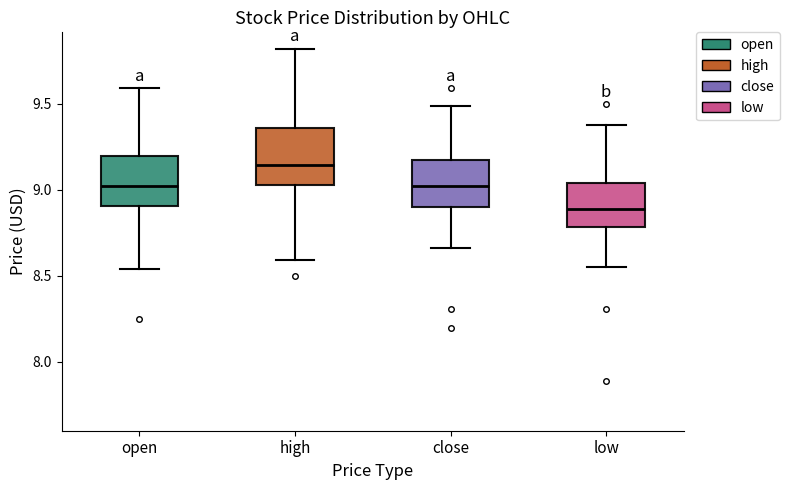

Where is the upper edge of the box for high on the y-axis? The values are not printed on the chart, so give them approximately, as read against the axis.

9.35